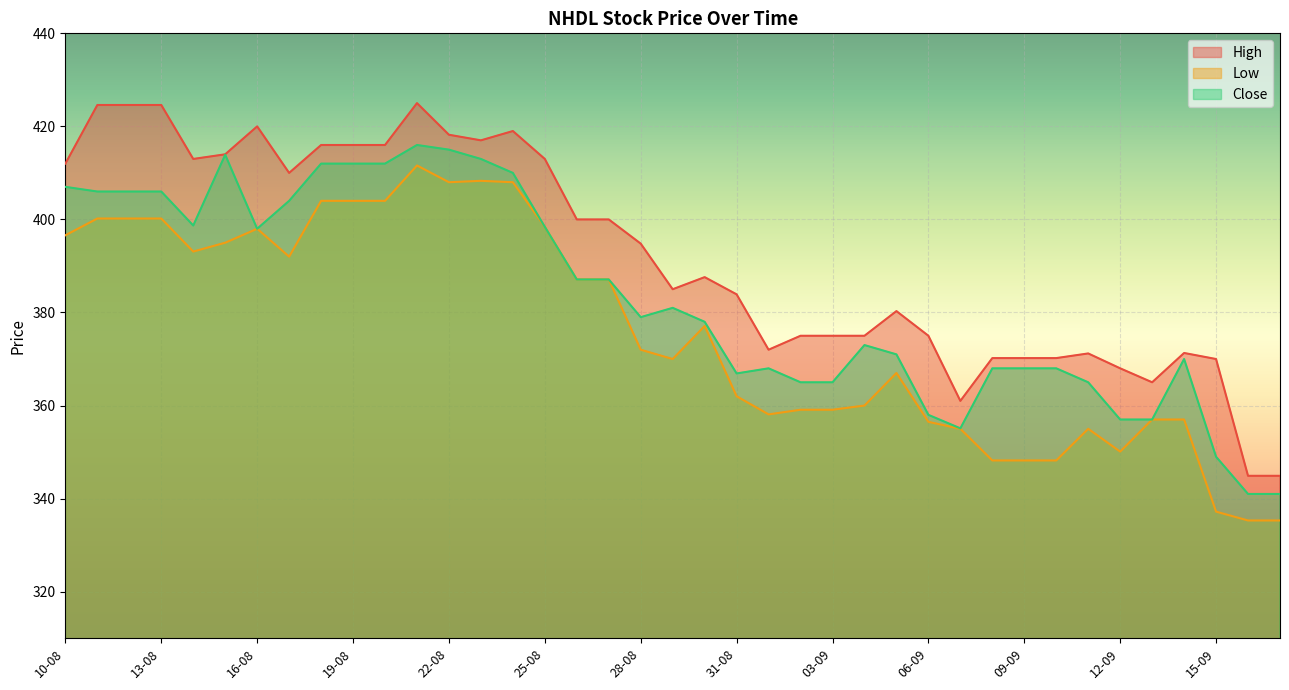

What is the value of the Low point at the 6th from the left?

395.0